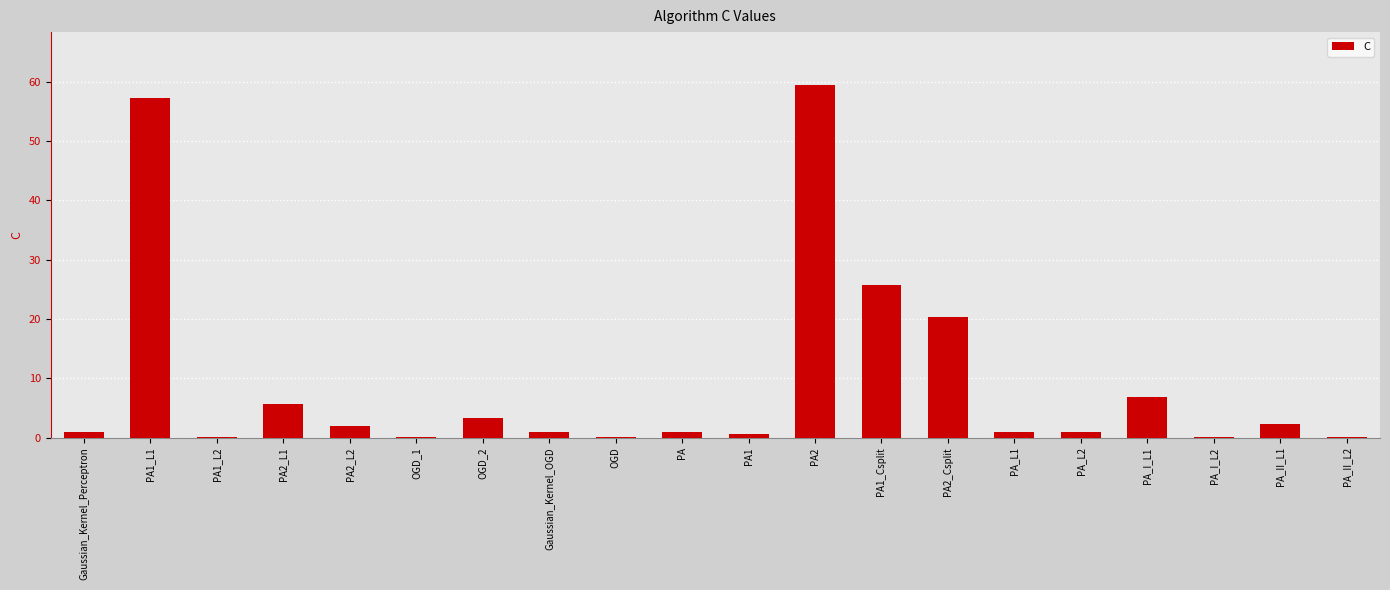

What is the greatest value displayed?

59.4